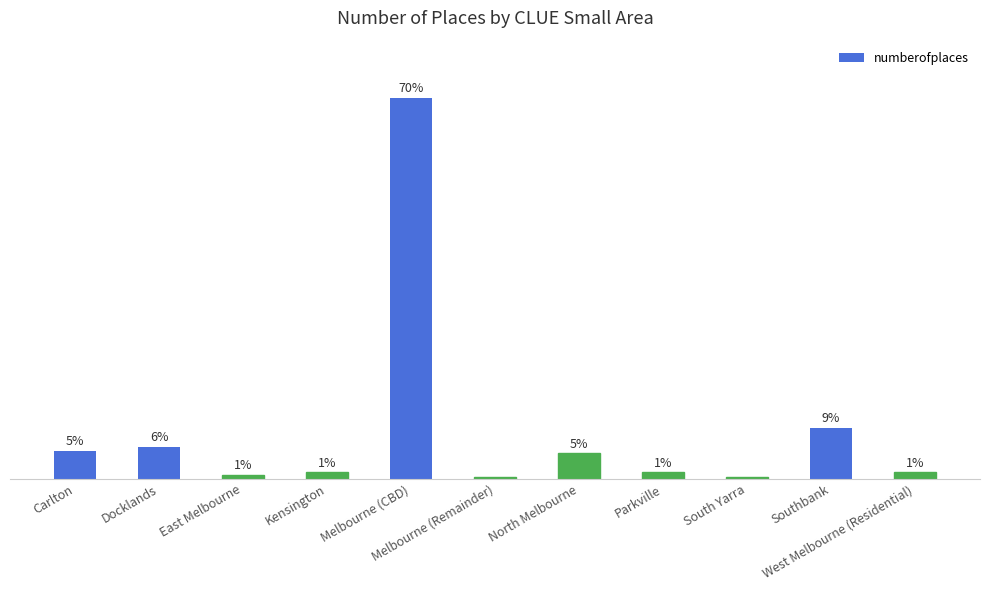

At which category does the chart reach its peak across all series?

Melbourne (CBD)